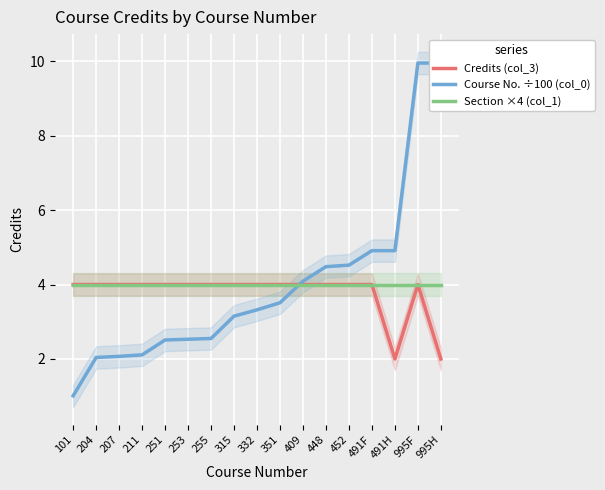

At which label does Course No. ÷100 (col_0) first exceed 3?

315